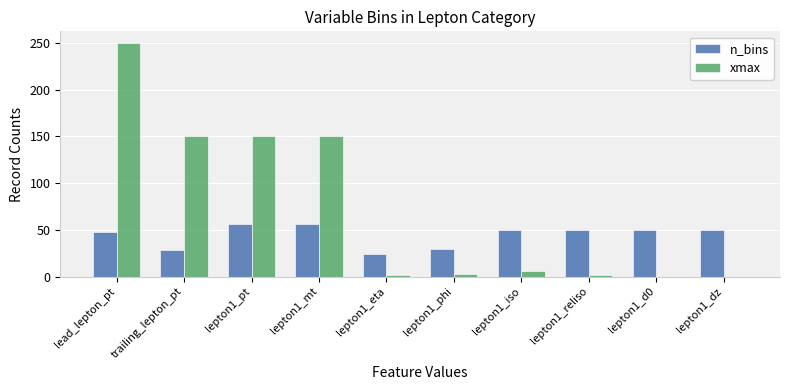

Read the xmax value at lepton1_pt, to the nearest 10.

150